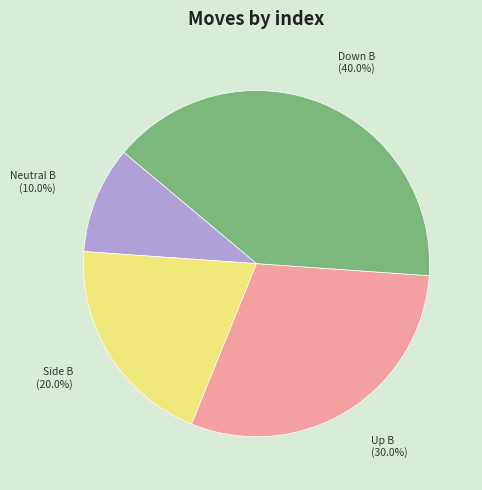

Does any single category account for the majority?

No